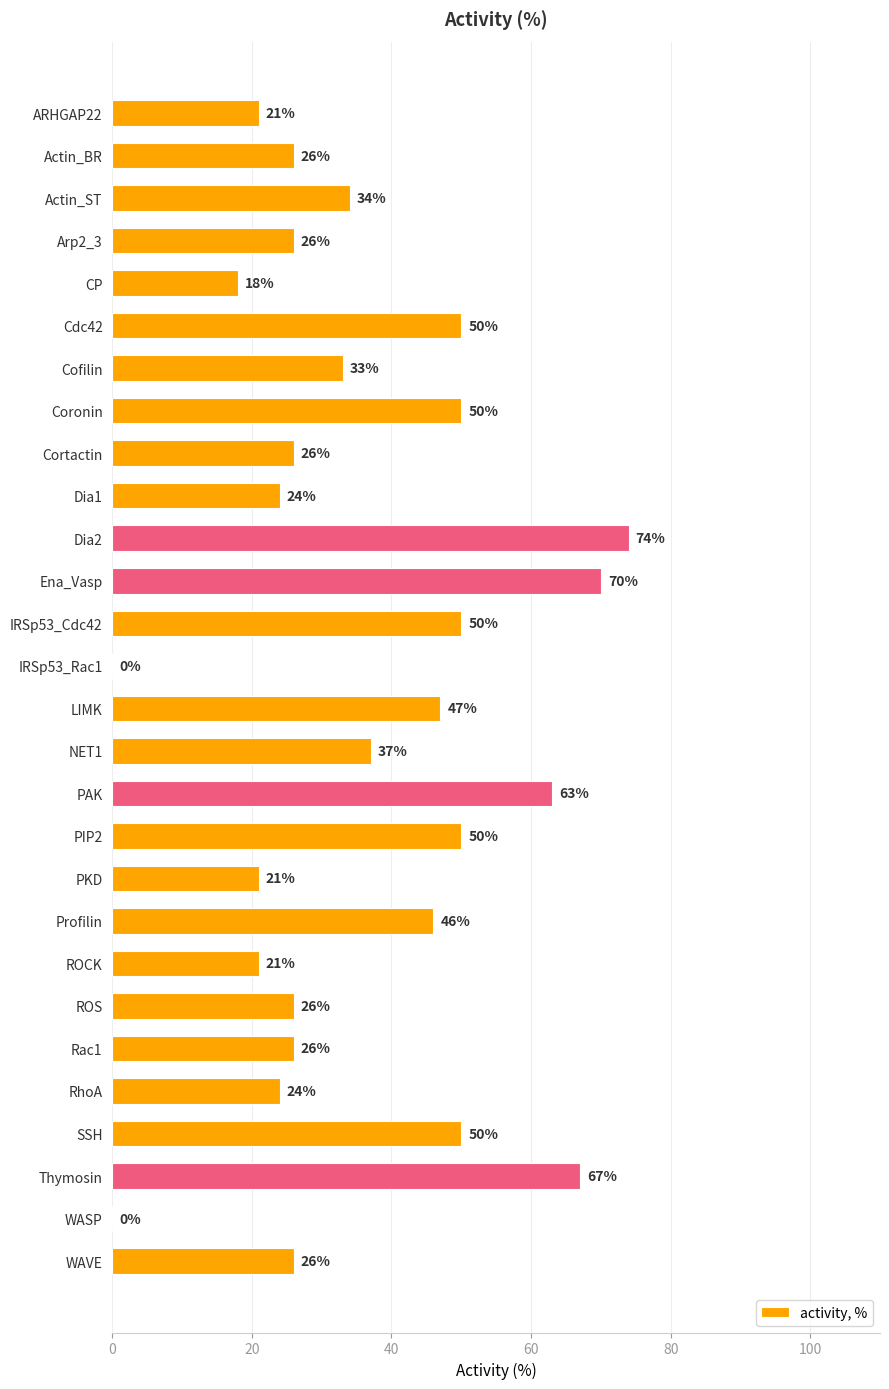

Approximately how many times larger is the value at SSH compared to CP?

2.8